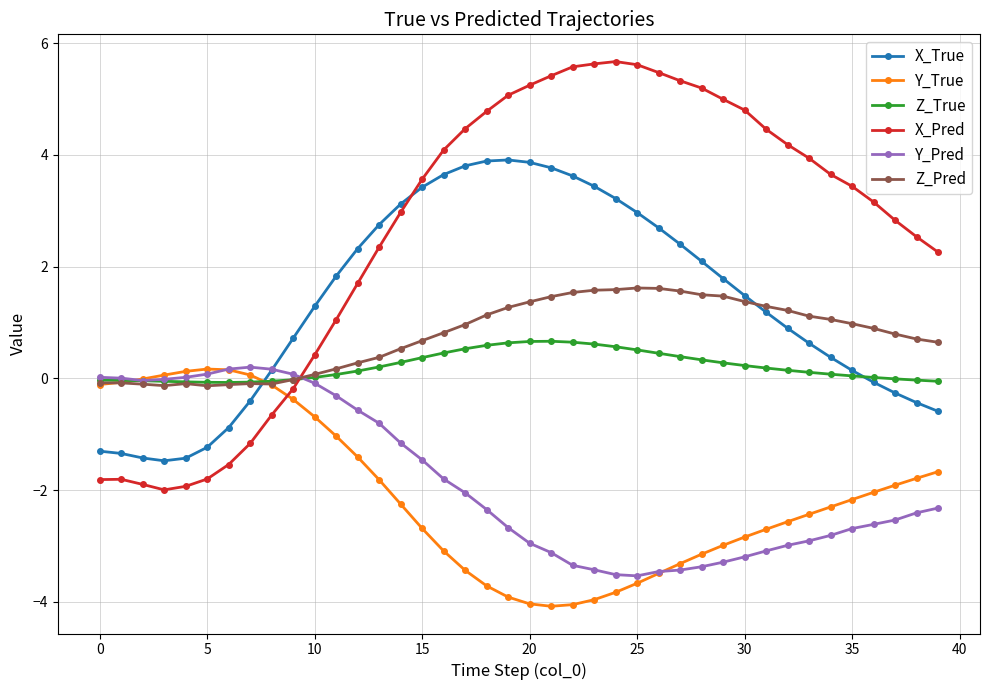

Which series has the largest total across all categories?

X_Pred